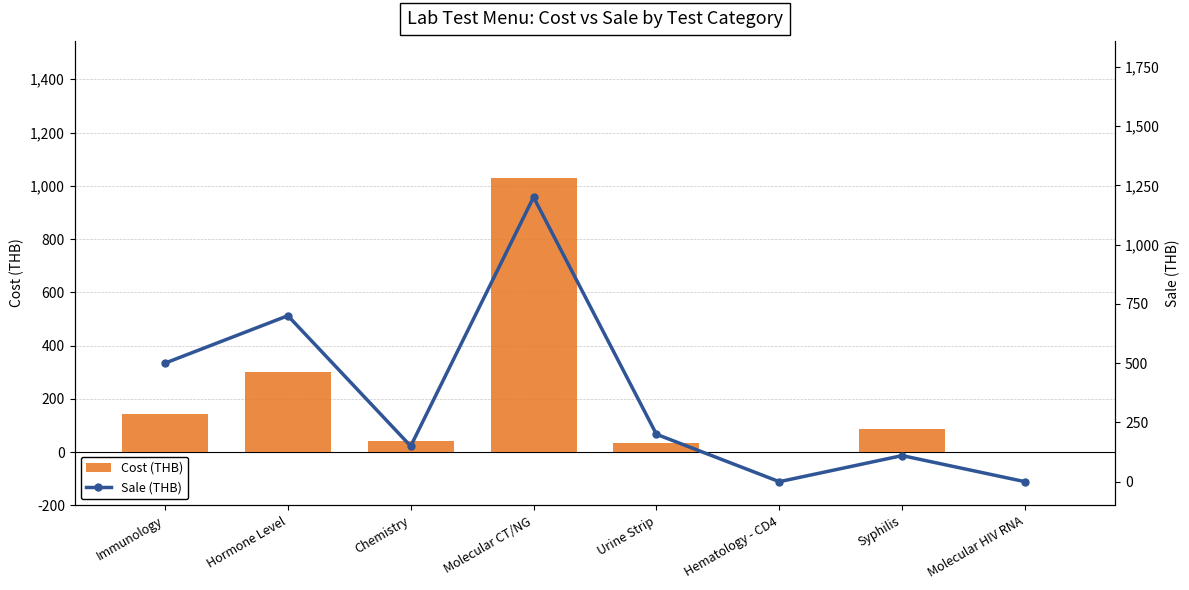

Which series has the largest range (max minus min)?

Sale (THB)